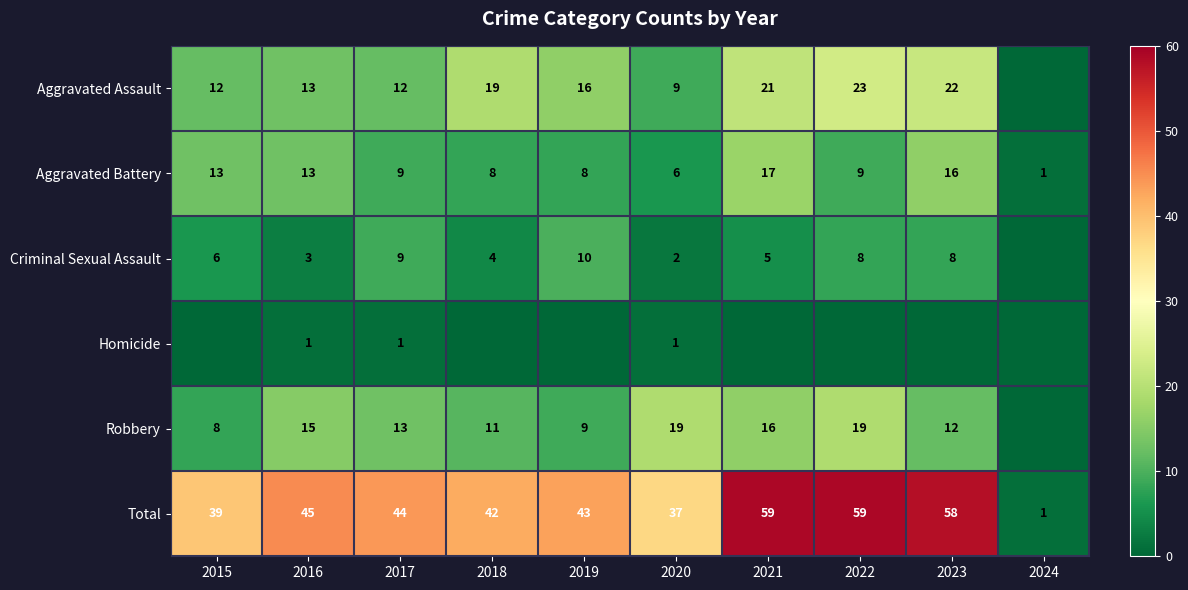

At which label does Aggravated Battery first exceed 9?

2015